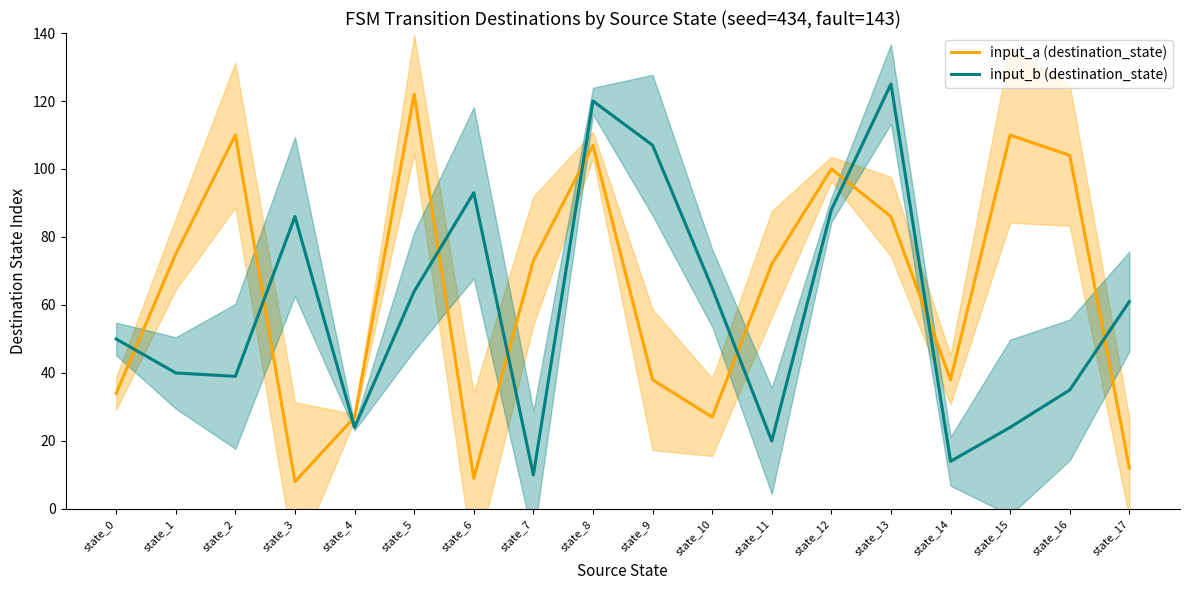

Which has a higher value, state_4 or state_11?

state_11